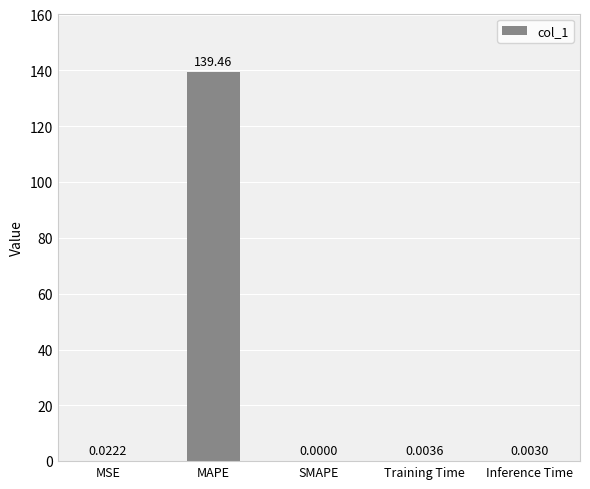

Where is the data nearest to the value 69?

MSE